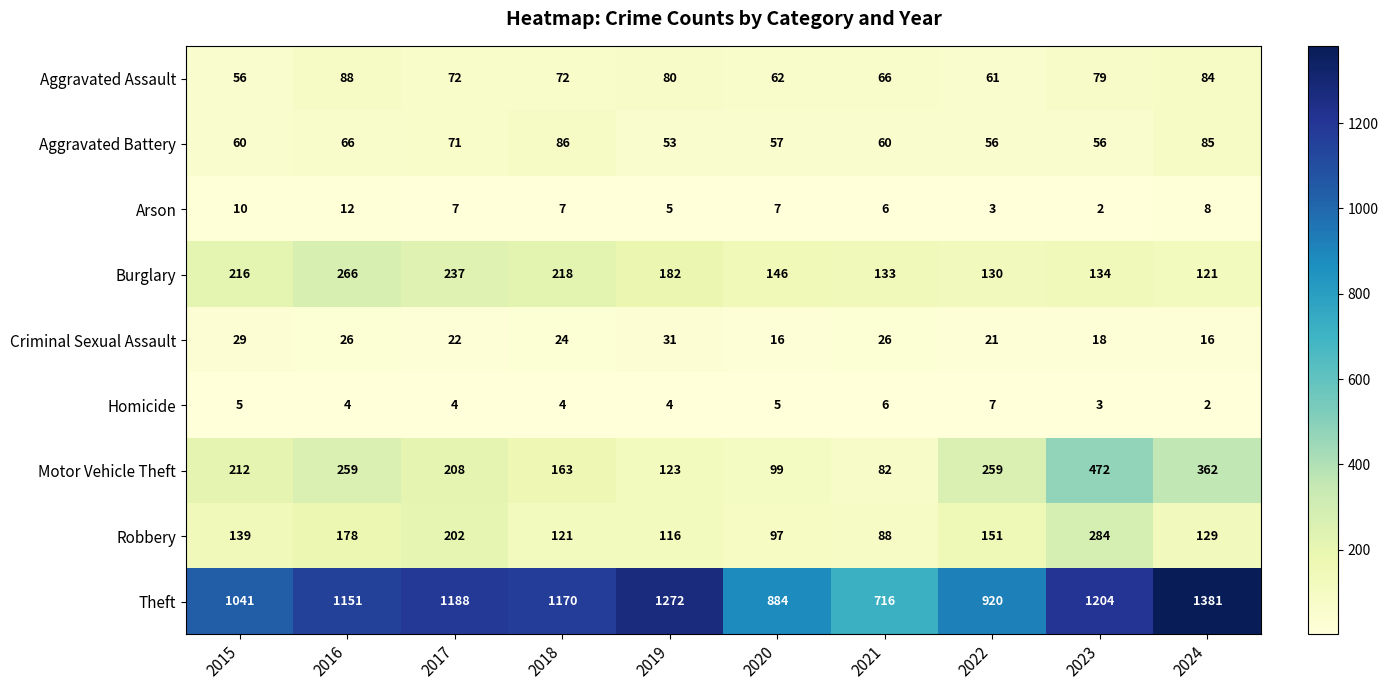

List the series in order of their peak value, lowest first.

Homicide, Arson, Criminal Sexual Assault, Aggravated Battery, Aggravated Assault, Burglary, Robbery, Motor Vehicle Theft, Theft